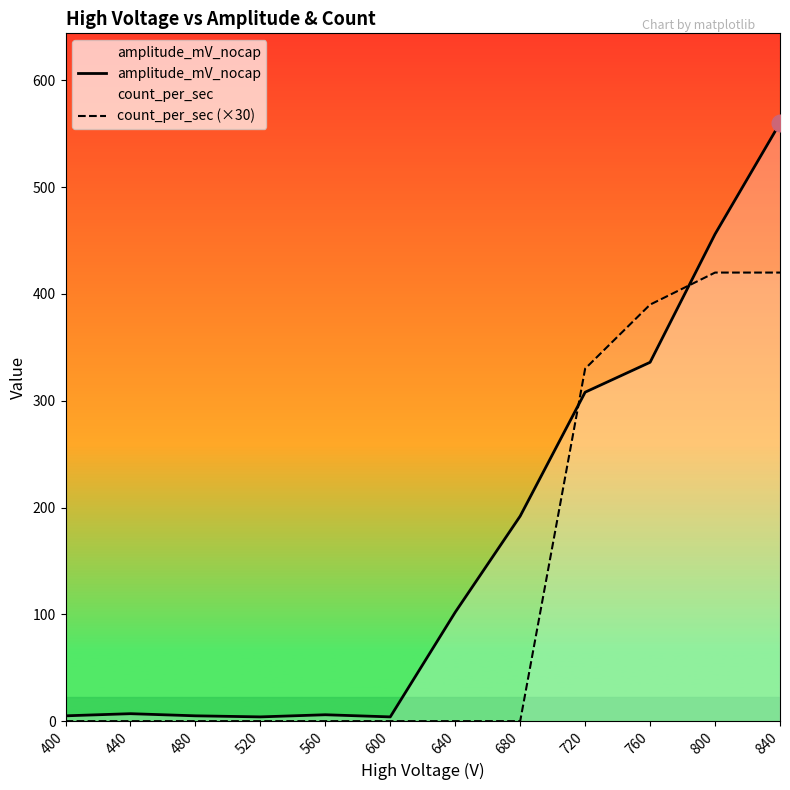

List the labels in order of amplitude_mV_nocap value, smallest first.

520, 600, 400, 480, 560, 440, 640, 680, 720, 760, 800, 840